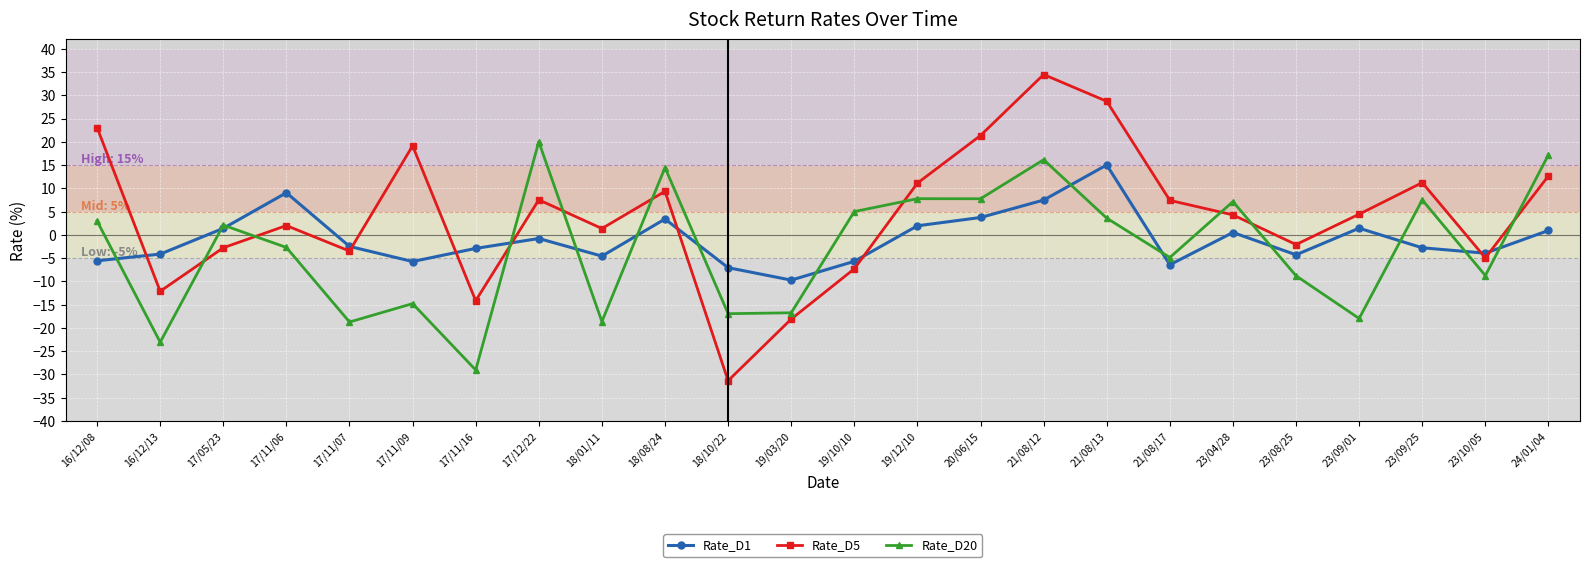

At 17/05/23, list the series in order from smallest to largest.

Rate_D5, Rate_D1, Rate_D20